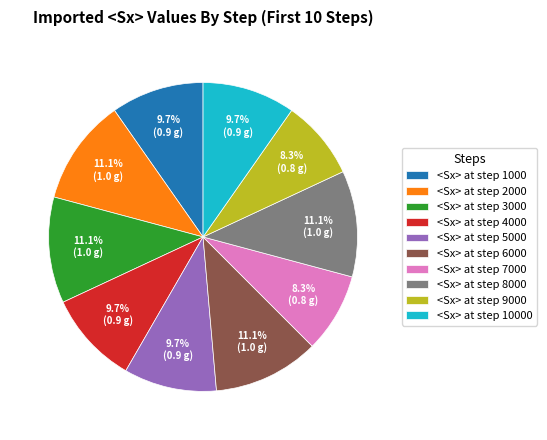

Is <Sx> at step 10000 the majority of the pie?

No